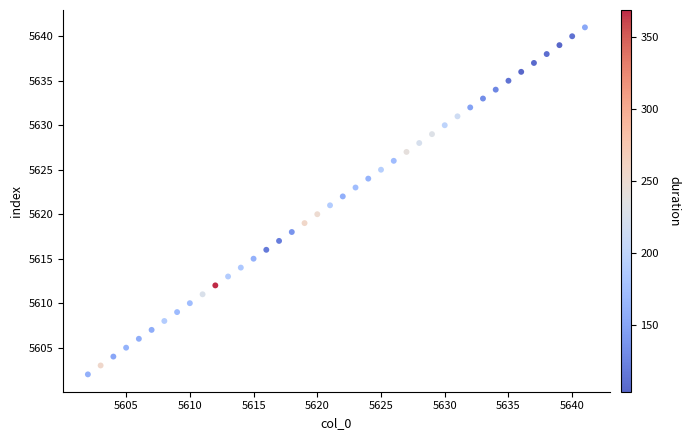

What is the range of X values (max minus min)?

39